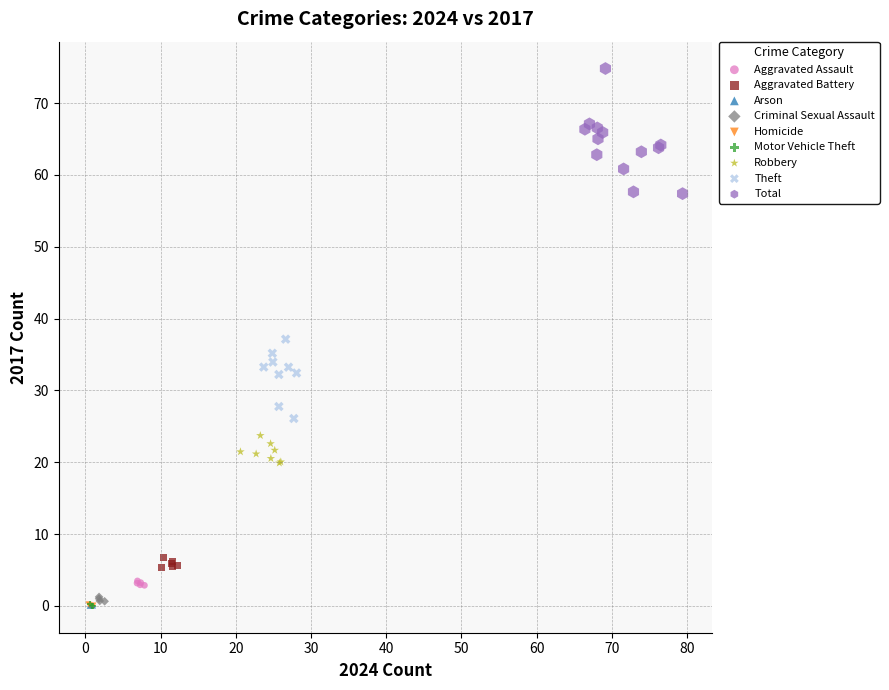

What are all the series names shown in the legend?

Aggravated Assault, Aggravated Battery, Arson, Criminal Sexual Assault, Homicide, Motor Vehicle Theft, Robbery, Theft, Total